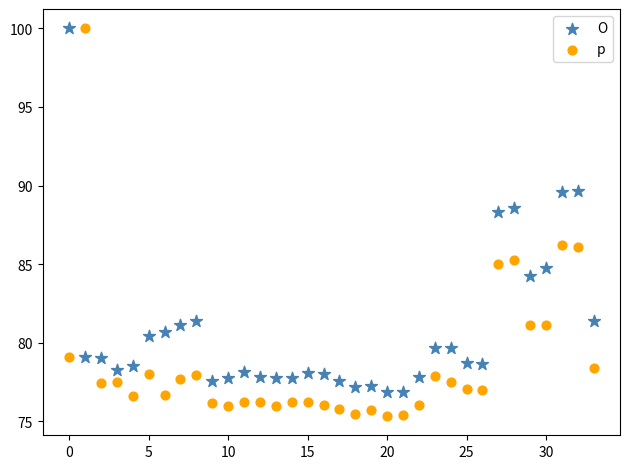

Across all data points, what is the range of Y values (max minus min)?

24.6